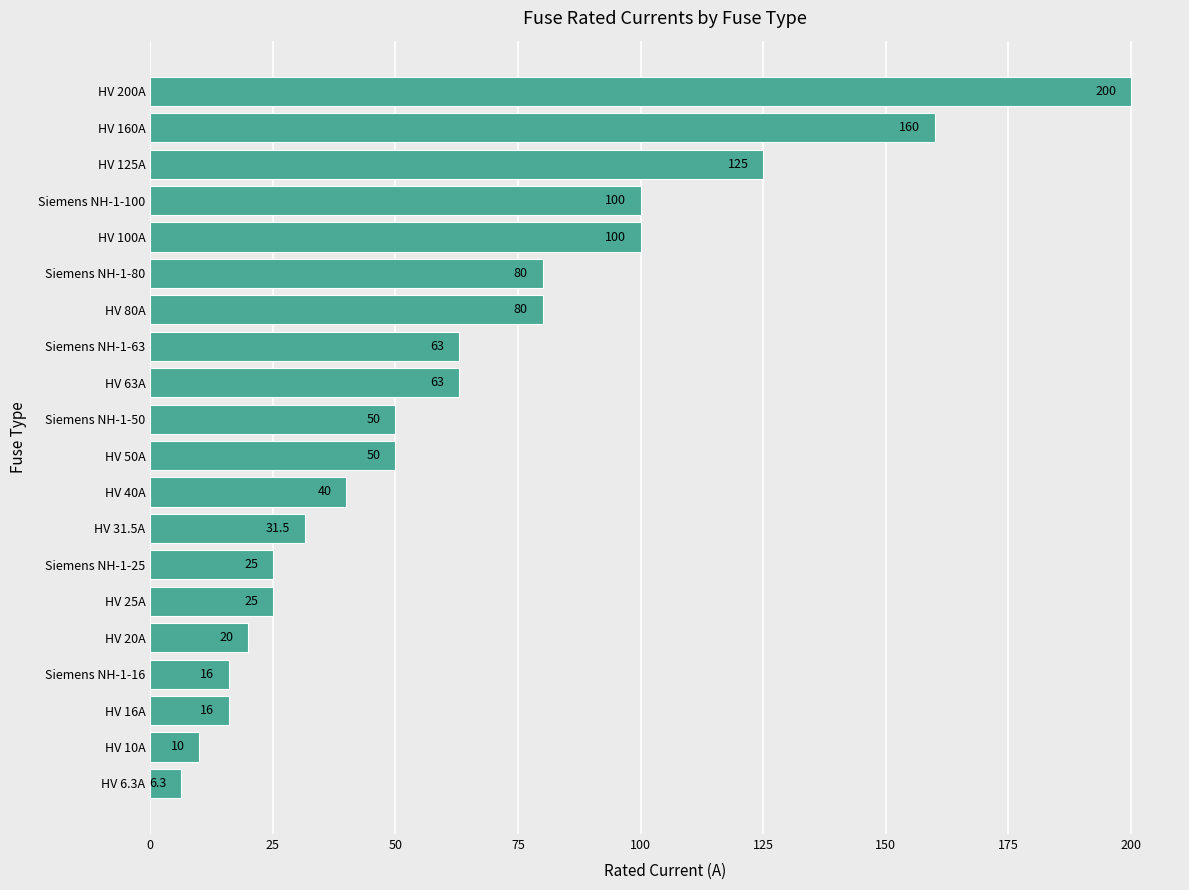

Approximately how many times larger is the value at Siemens NH-1-63 compared to HV 63A?

1.0